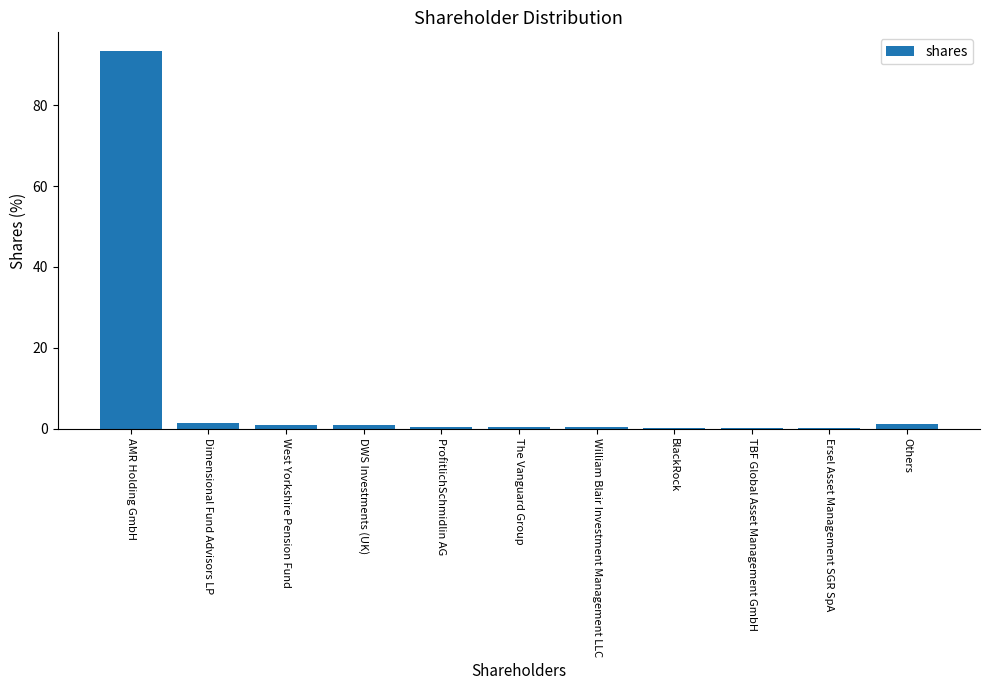

What is the maximum value shown in the chart?

93.4